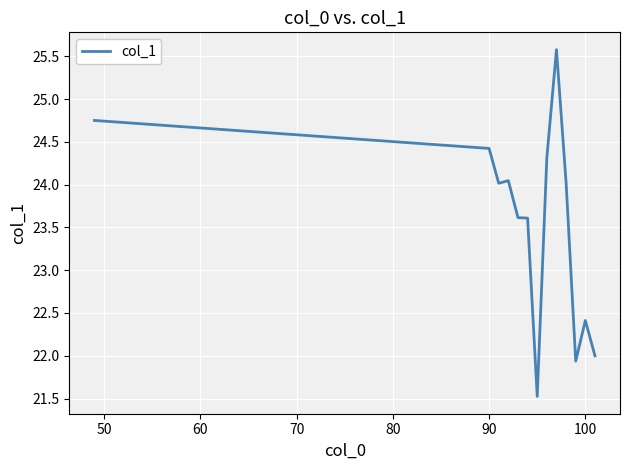

What is the maximum value shown in the chart?

25.6